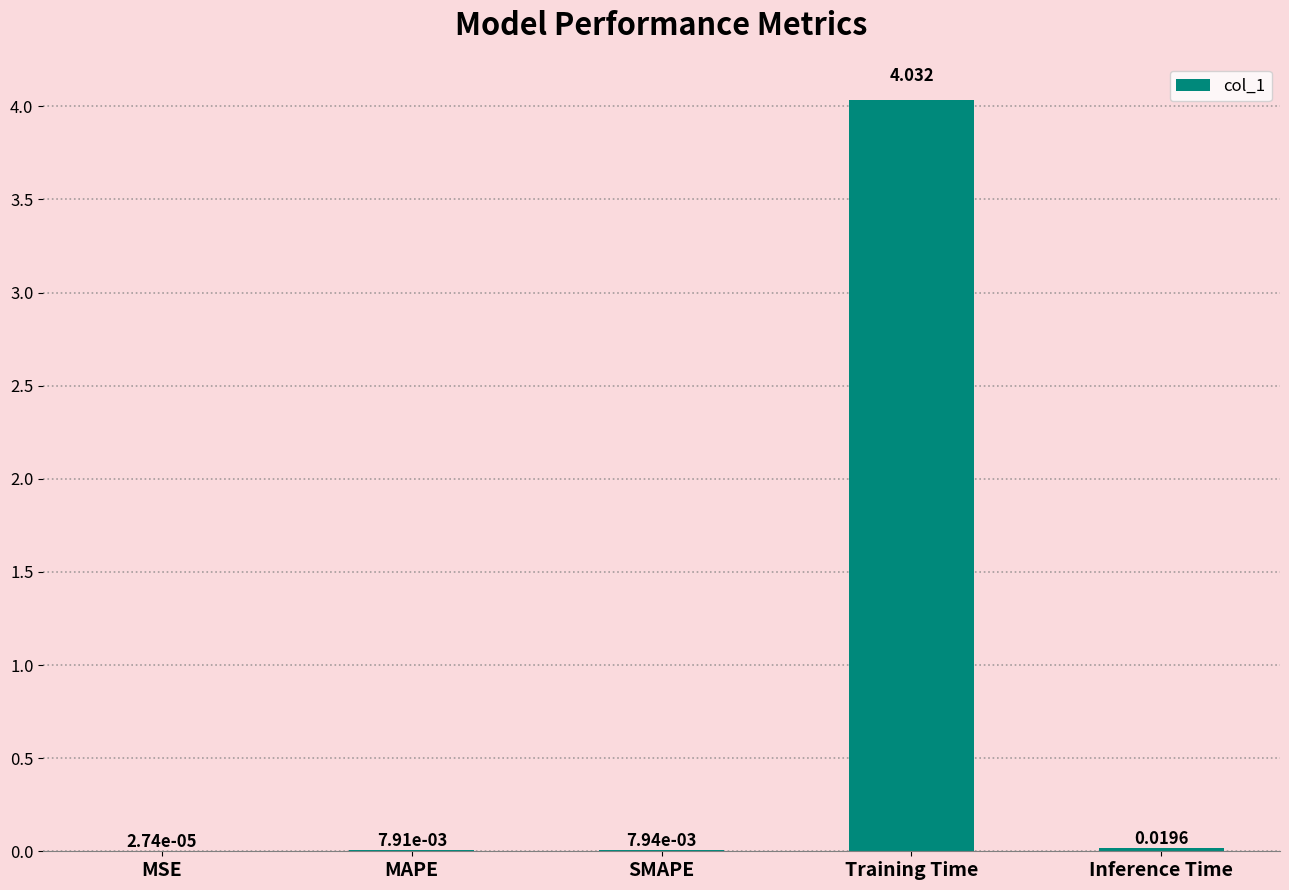

At which label is the value closest to 2?

Inference Time